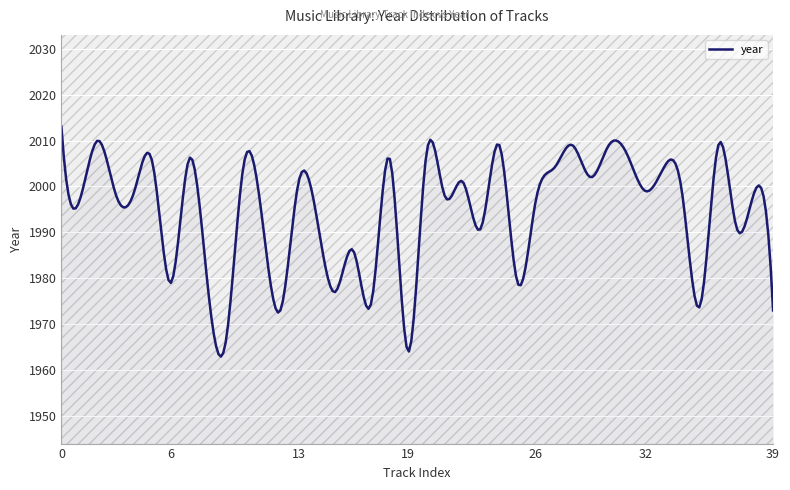

Does the chart display data point markers on the line(s)?

No